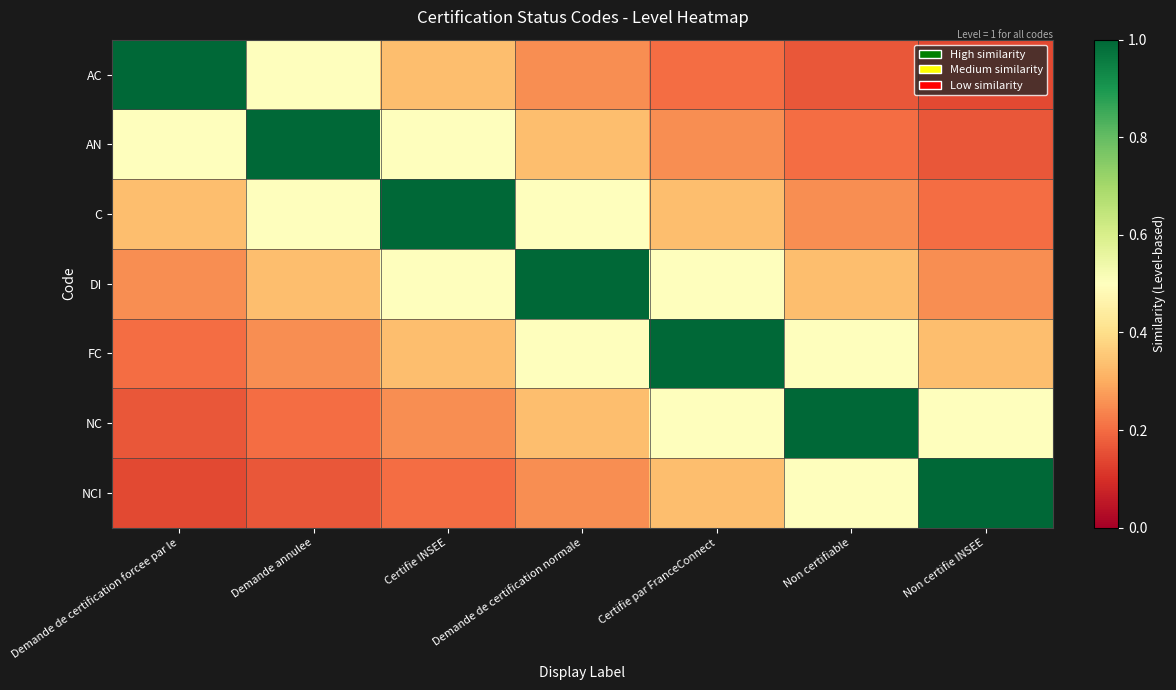

What is the spread (max minus min) of values at Demande annulee?

0.8